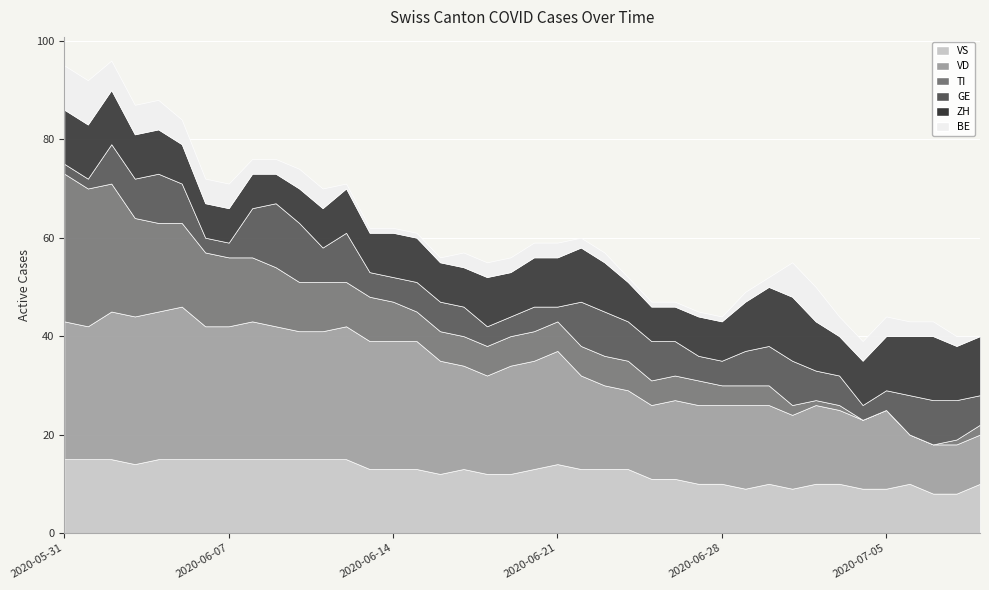

Reading left to right, list all the values displayed in this chart.

VS: 15	15	15	14	15	15	15	15	15	15	15	15	15	13	13	13	12	13	12	12	13	14	13	13	13	11	11	10	10	9	10	9	10	10	9	9	10	8	8	10
VD: 28	27	30	30	30	31	27	27	28	27	26	26	27	26	26	26	23	21	20	22	22	23	19	17	16	15	16	16	16	17	16	15	16	15	14	16	10	10	10	10
TI: 30	28	26	20	18	17	15	14	13	12	10	10	9	9	8	6	6	6	6	6	6	6	6	6	6	5	5	5	4	4	4	2	1	1	0	0	0	0	1	2
GE: 2	2	8	8	10	8	3	3	10	13	12	7	10	5	5	6	6	6	4	4	5	3	9	9	8	8	7	5	5	7	8	9	6	6	3	4	8	9	8	6
ZH: 11	11	11	9	9	8	7	7	7	6	7	8	9	8	9	9	8	8	10	9	10	10	11	10	8	7	7	8	8	10	12	13	10	8	9	11	12	13	11	12
BE: 9	9	6	6	6	5	5	5	3	3	4	4	1	1	1	1	1	3	3	3	3	3	2	2	1	1	1	1	1	2	2	7	7	4	4	4	3	3	2	0